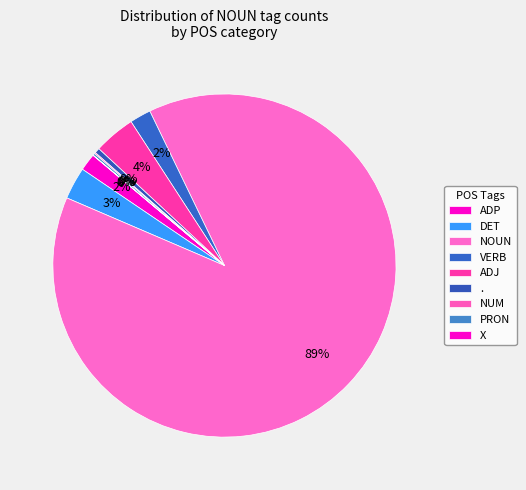

How much of the chart is everything except DET?

97.0%